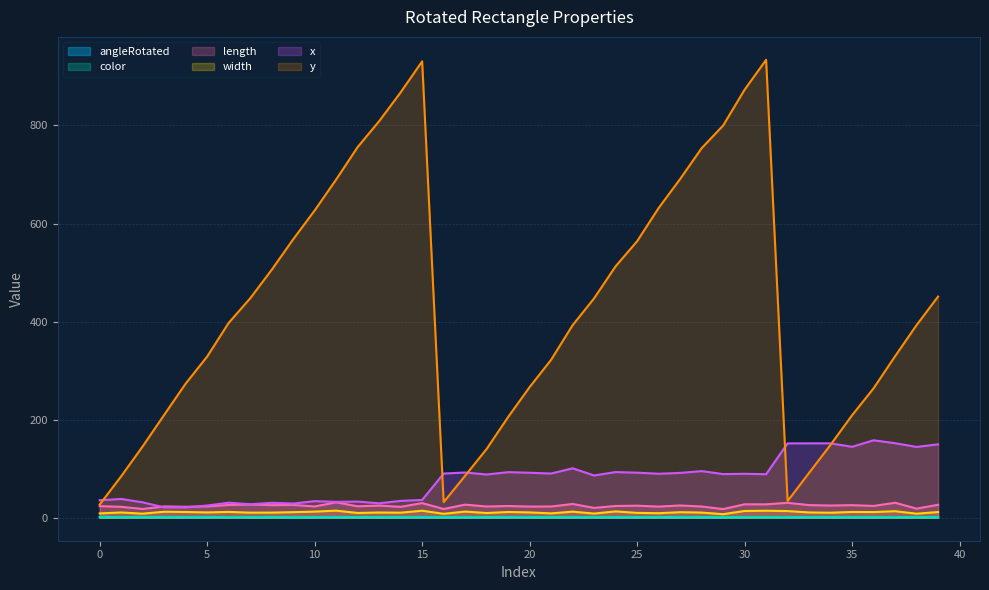

How many lines are shown in the chart?

6